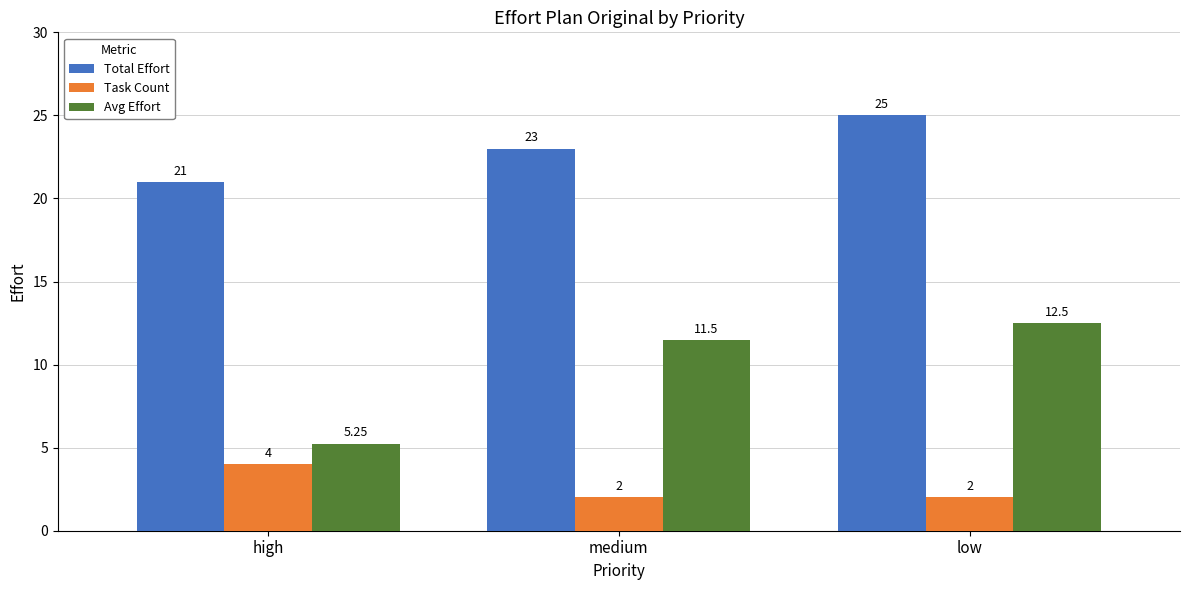

How many data points in Avg Effort are less than 11?

1